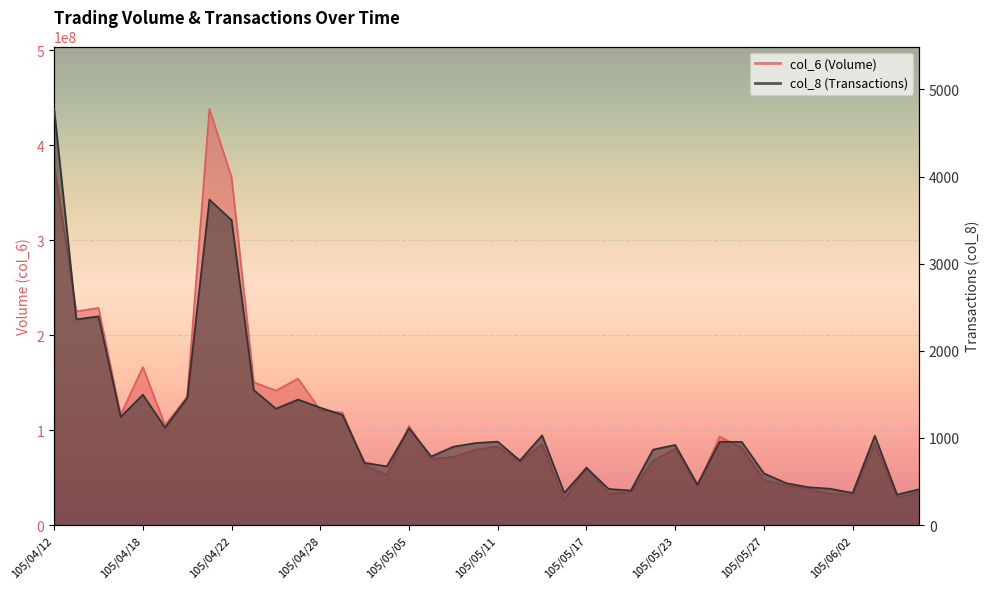

What is the difference between the highest and lowest values at 105/04/14?

228591725